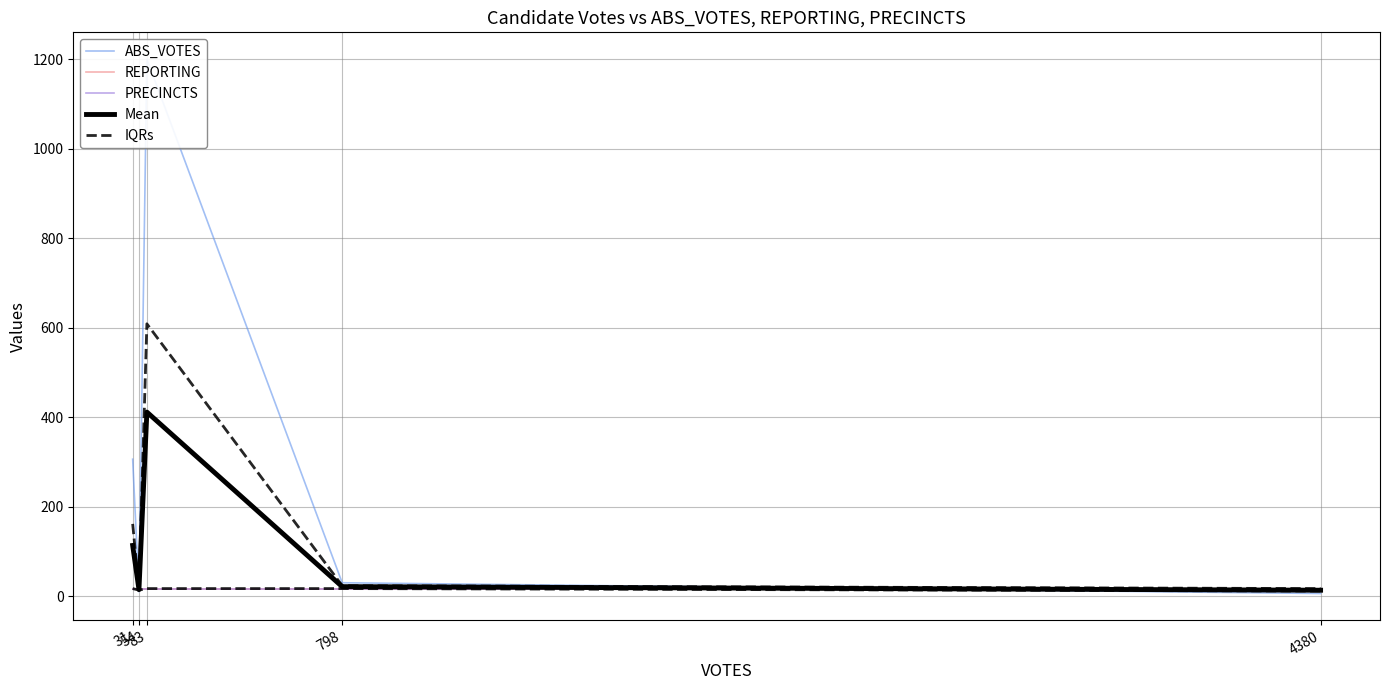

What is the sum of the PRECINCTS values at 4380 and 54?

34.0